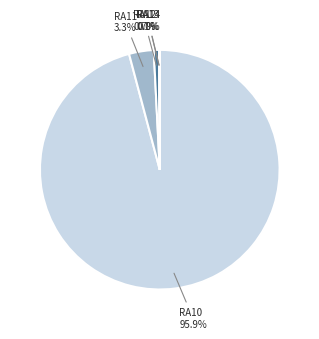

To the nearest percent, what is the difference between the largest and smallest slice percentages?

96%